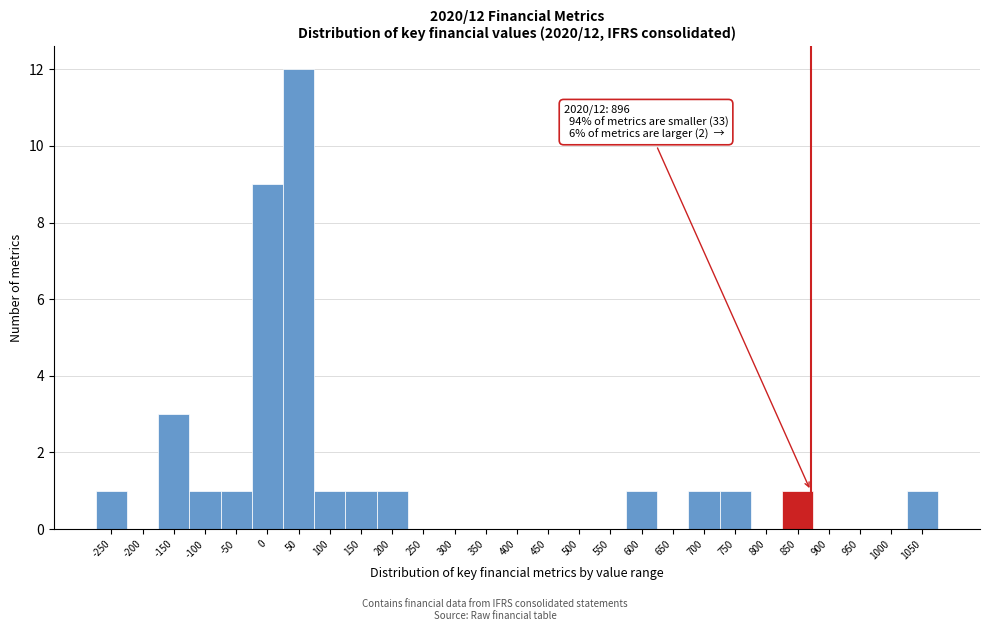

Reading left to right, what are all the values shown in this chart?

-250=1	-200=0	-150=3	-100=1	-50=1	0=9	50=12	100=1	150=1	200=1	250=0	300=0	350=0	400=0	450=0	500=0	550=0	600=1	650=0	700=1	750=1	800=0	850=1	900=0	950=0	1000=0	1050=1